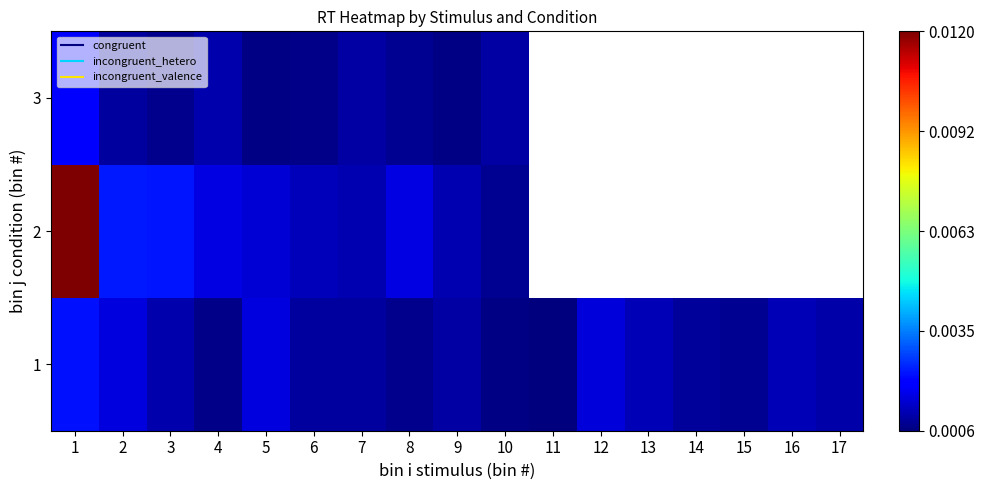

The 3 series shows 1521.0 at 1. True or false?

True